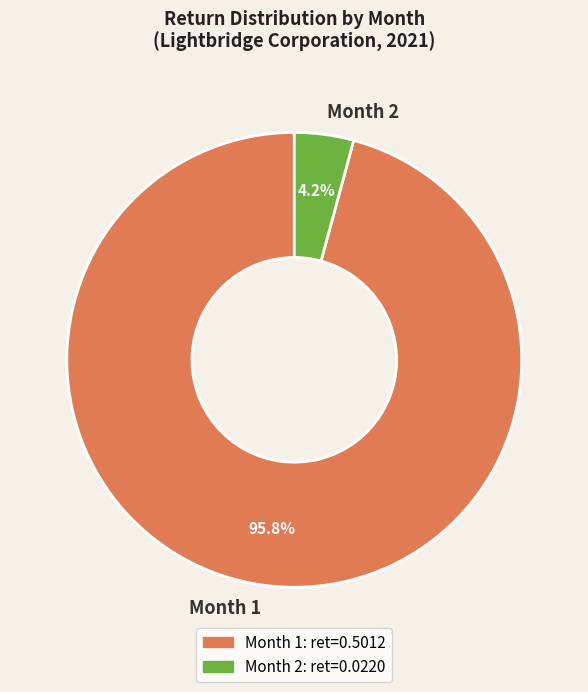

What is the largest slice in the pie chart?

Month 1